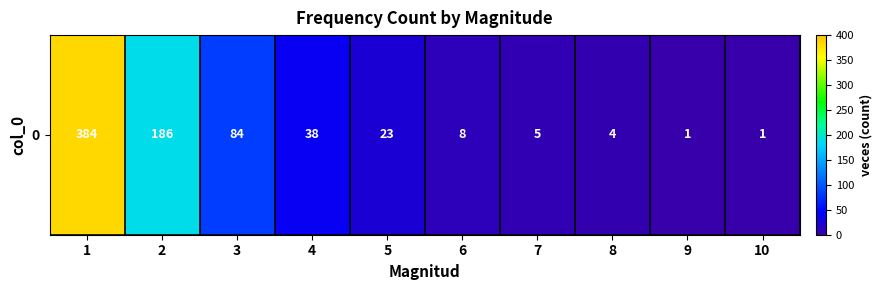

What is the smallest value displayed?

1